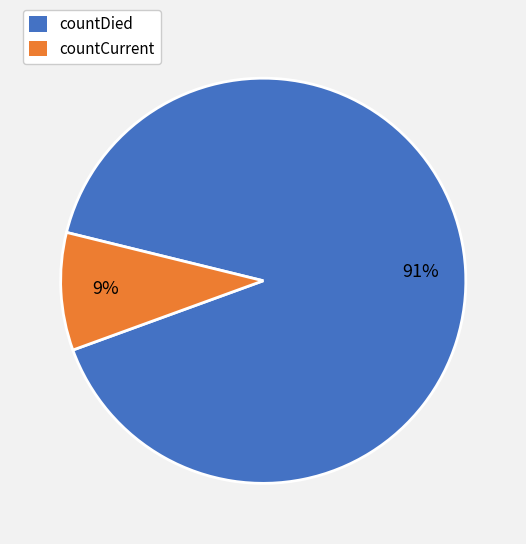

Is it true that countCurrent is 4% of the pie?

False